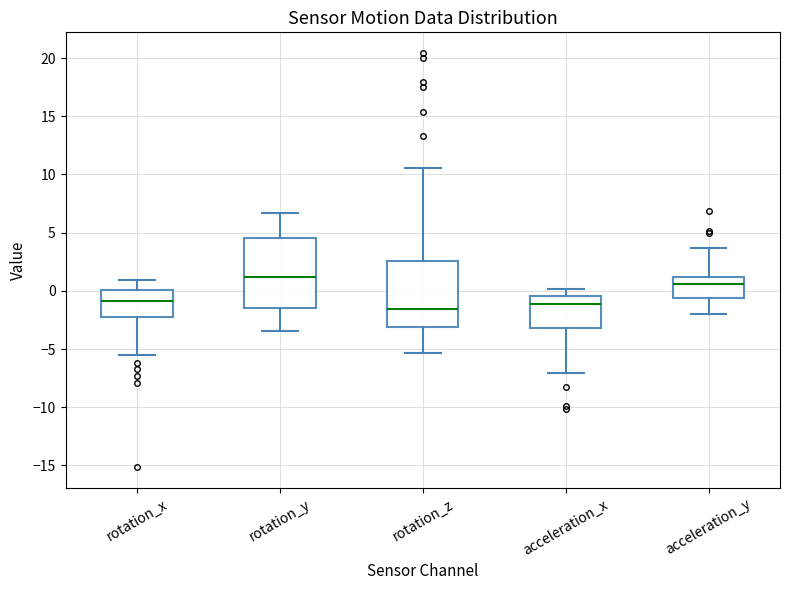

Reading left to right, read every box against the y-axis: the position of its median line, the range the box covers, and the ends of its whiskers. The values are not printed on the chart, so give them approximately, as read against the axis.

rotation_x: median -1.0, box -2.5 to 0.0, whiskers -5.5 to 1.0
rotation_y: median 1.0, box -1.5 to 4.5, whiskers -3.5 to 6.5
rotation_z: median -1.5, box -3.0 to 2.5, whiskers -5.5 to 10.5
acceleration_x: median -1.0, box -3.0 to -0.5, whiskers -7.0 to 0.0
acceleration_y: median 0.5, box -0.5 to 1.0, whiskers -2.0 to 3.5